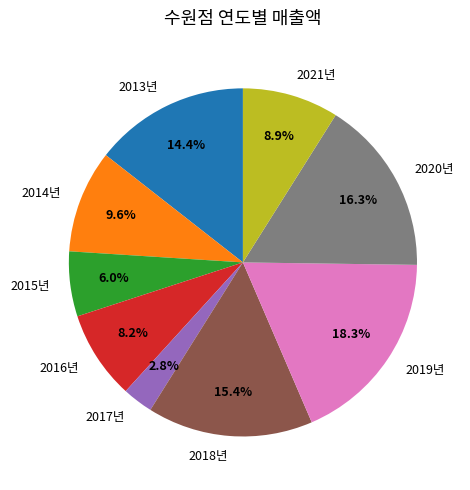

Approximately how many times larger is the value at 2014년 compared to 2015년?

1.6